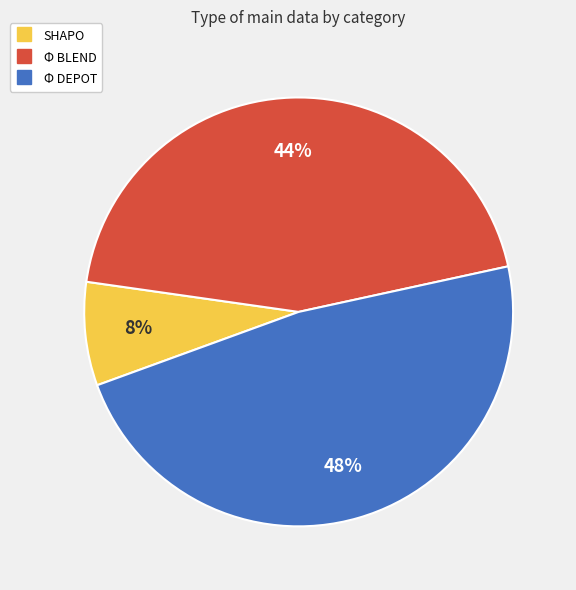

Rank the categories by value from lowest to highest.

SHAPO, Φ BLEND, Φ DEPOT